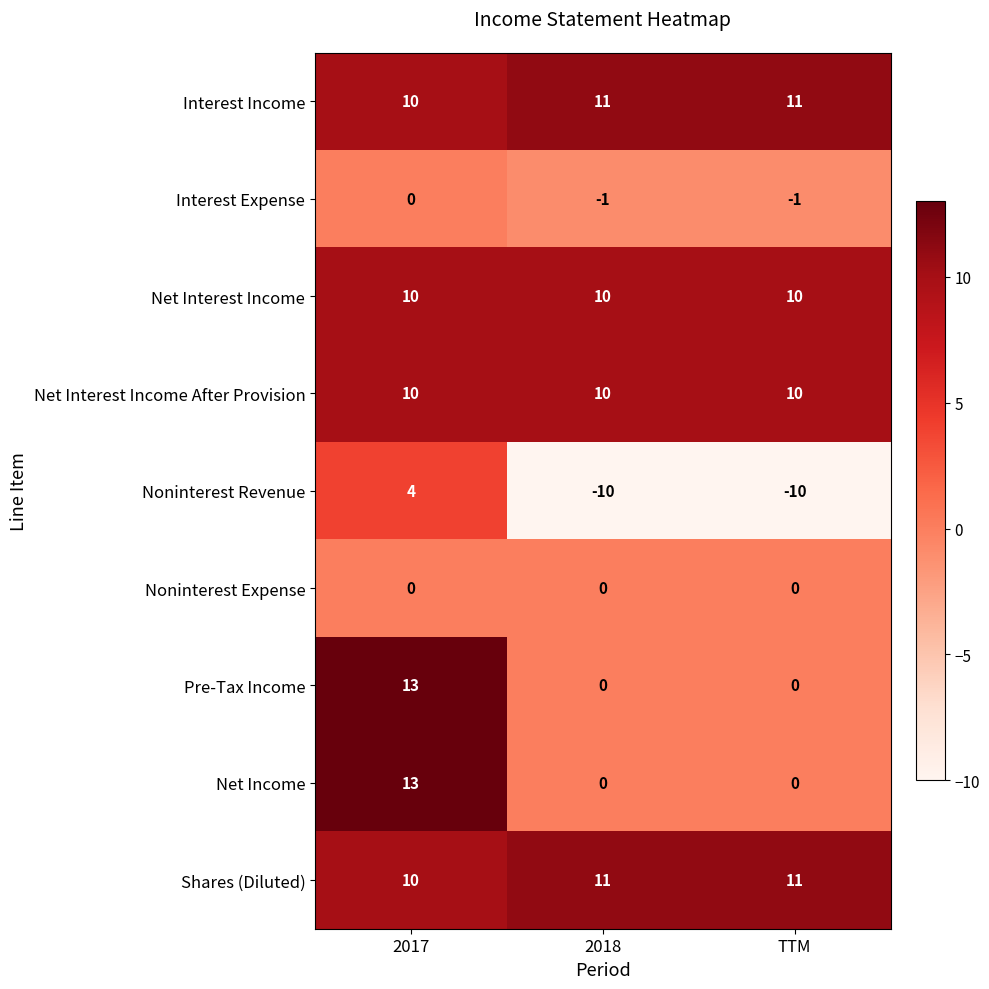

What is the difference between the highest and lowest values at TTM?

21